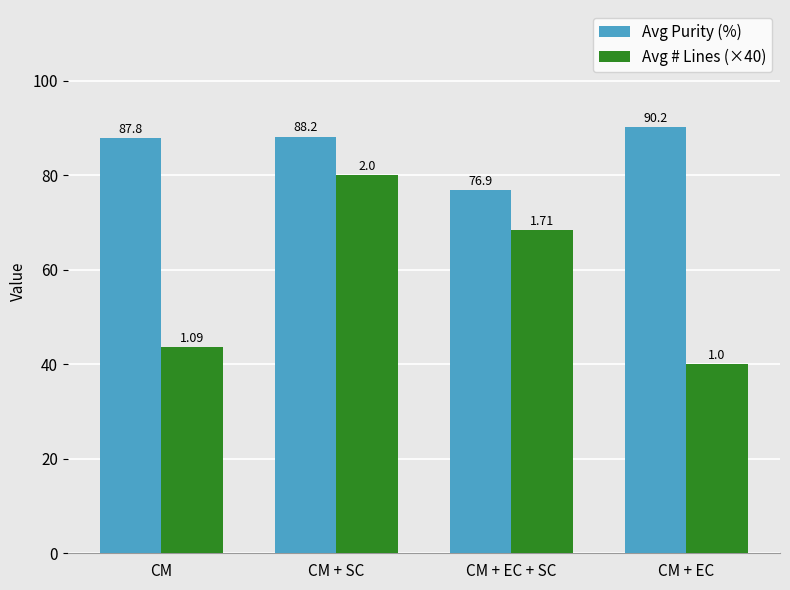

Which series changed the most between CM + SC and CM + EC?

Avg # Lines (×40)